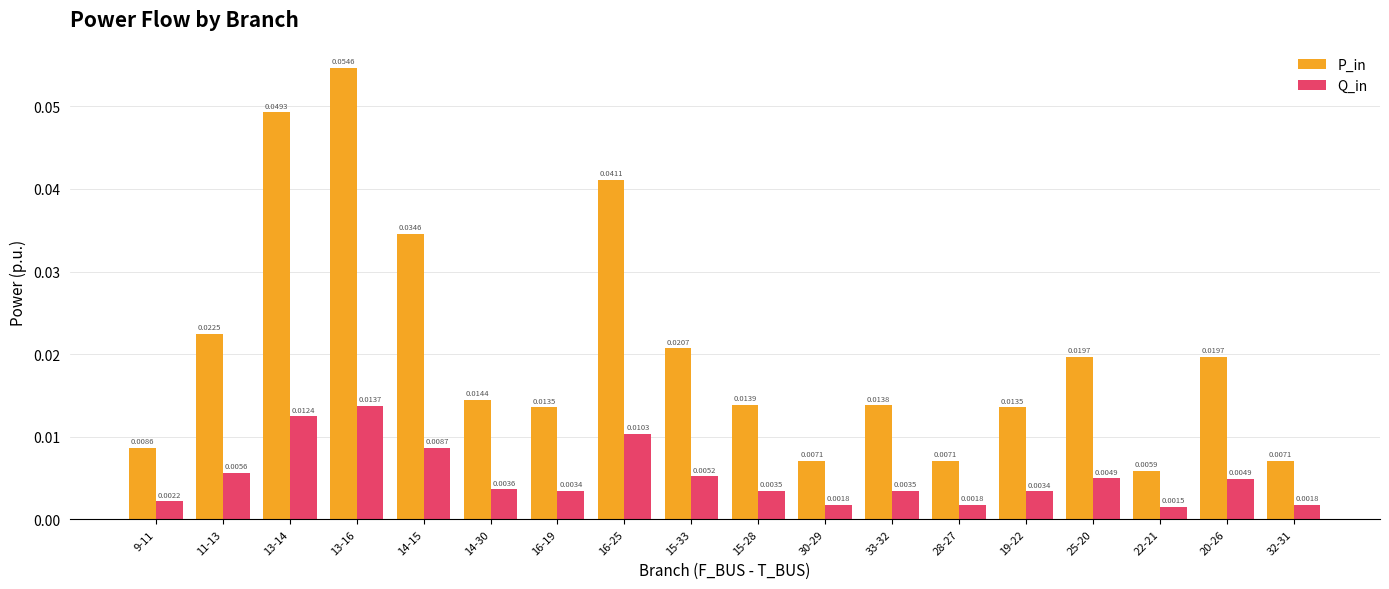

What is the sum of all P_in values?

0.4